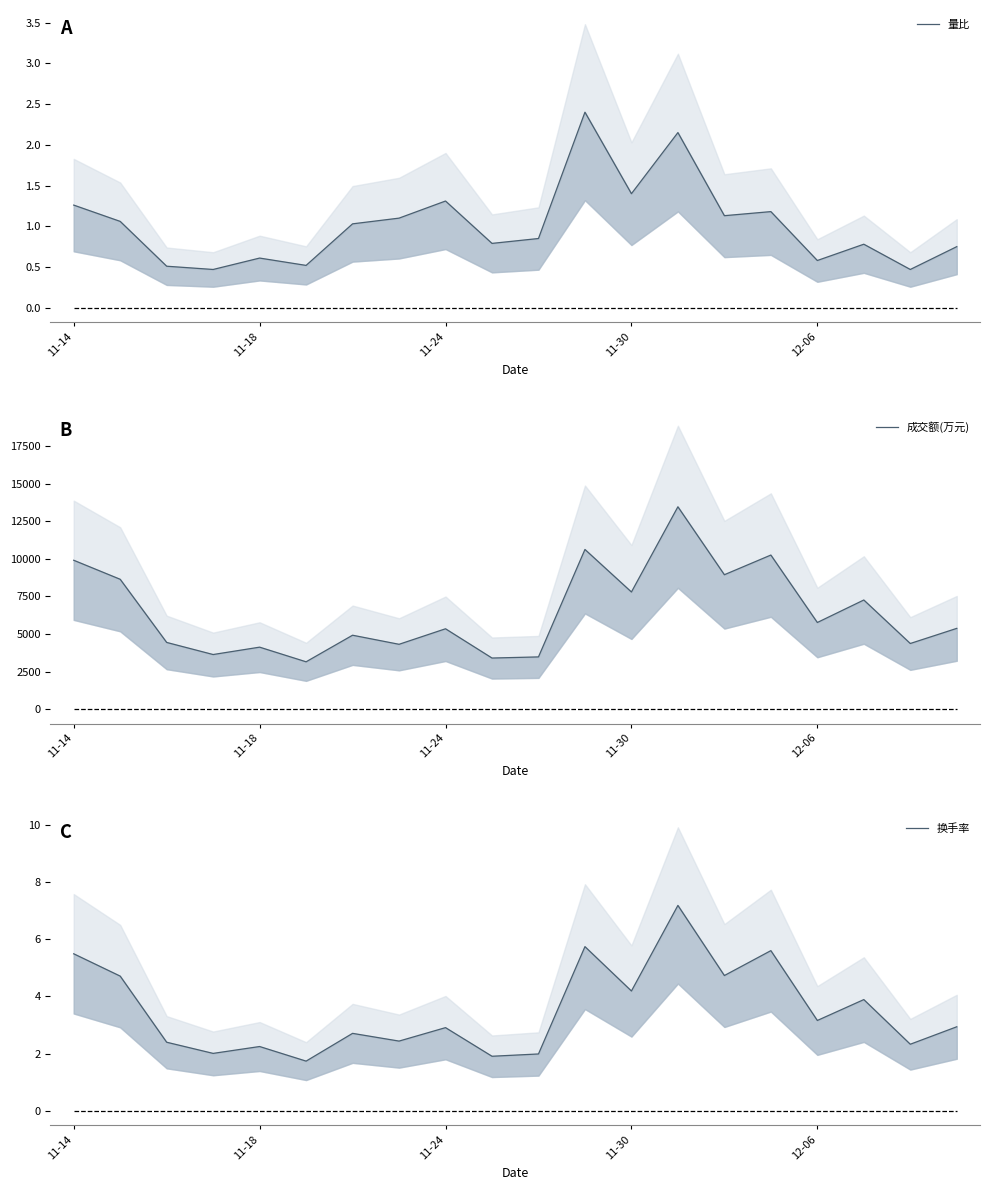

What is the difference between the second highest and second lowest values in the 量比 series?

1.7